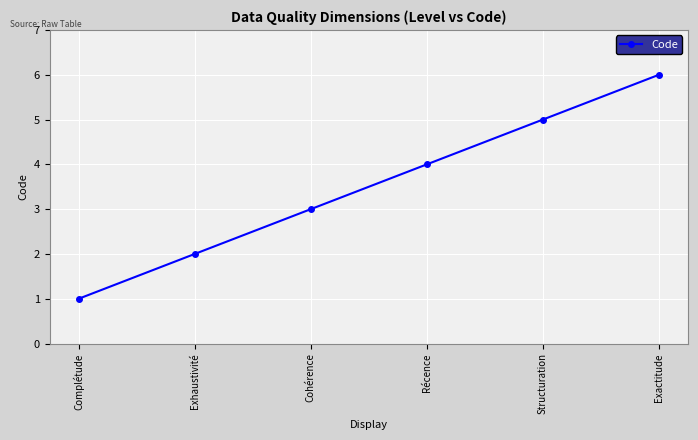

What is the label of the 2nd point from the left?

Exhaustivité